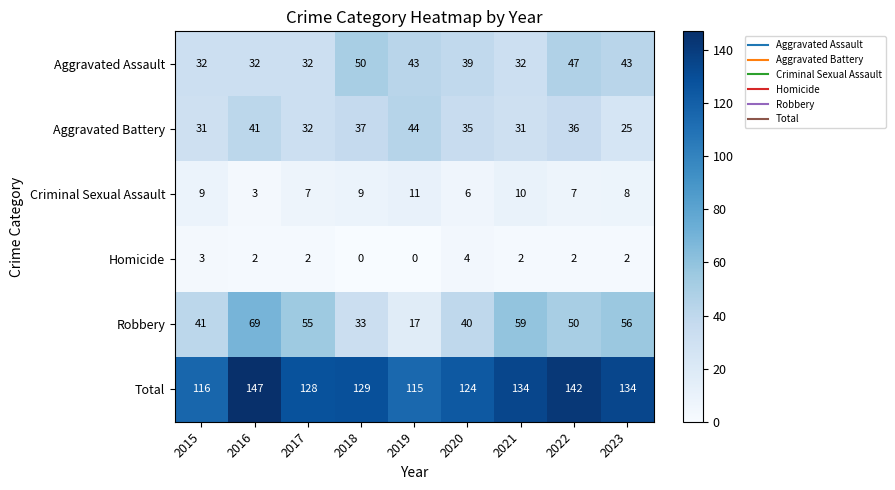

At 2018, list the series in order from largest to smallest.

Total, Aggravated Assault, Aggravated Battery, Robbery, Criminal Sexual Assault, Homicide